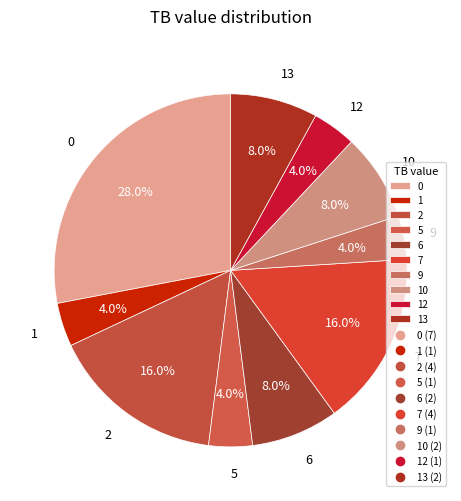

To the nearest percent, what is the difference between the 10 and 0 slice percentages?

20%